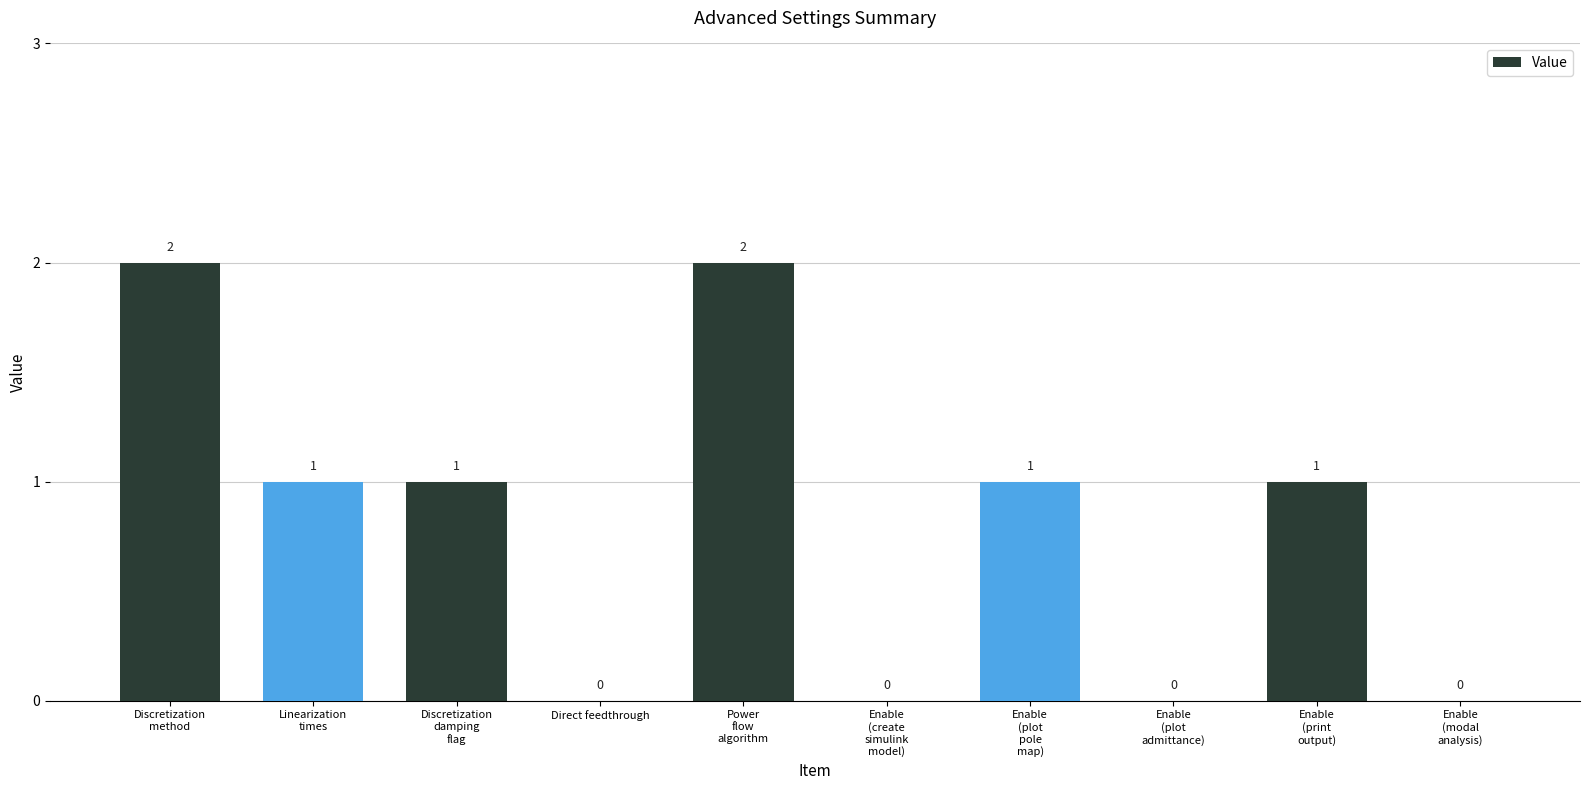

True or false: the data shows 1 at Enable
(plot
admittance).

False